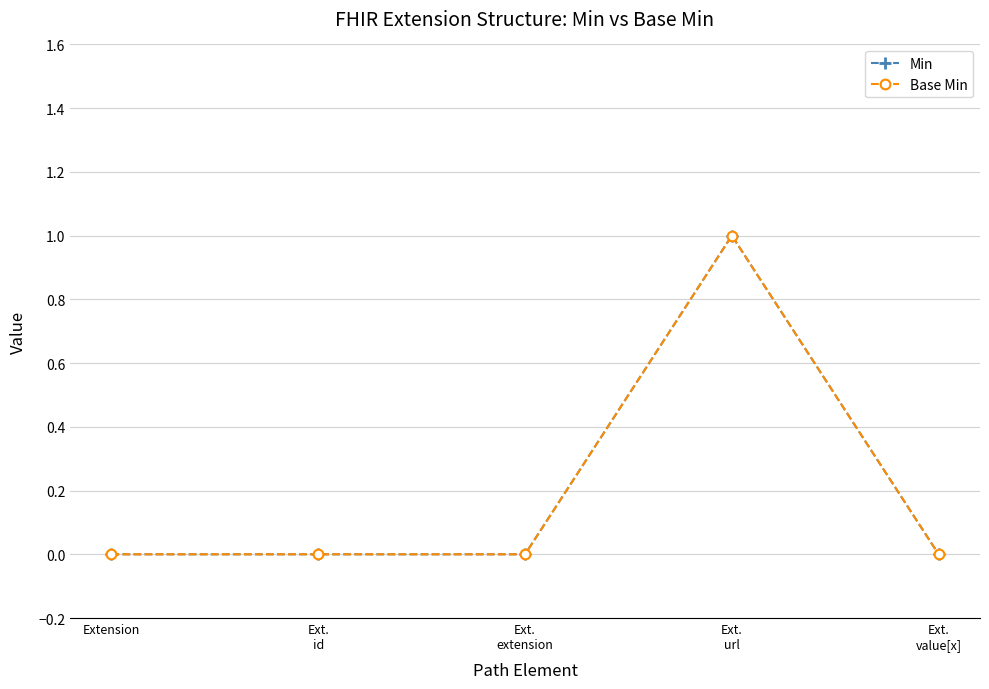

Count the Base Min values in the range 0 to 1.

5